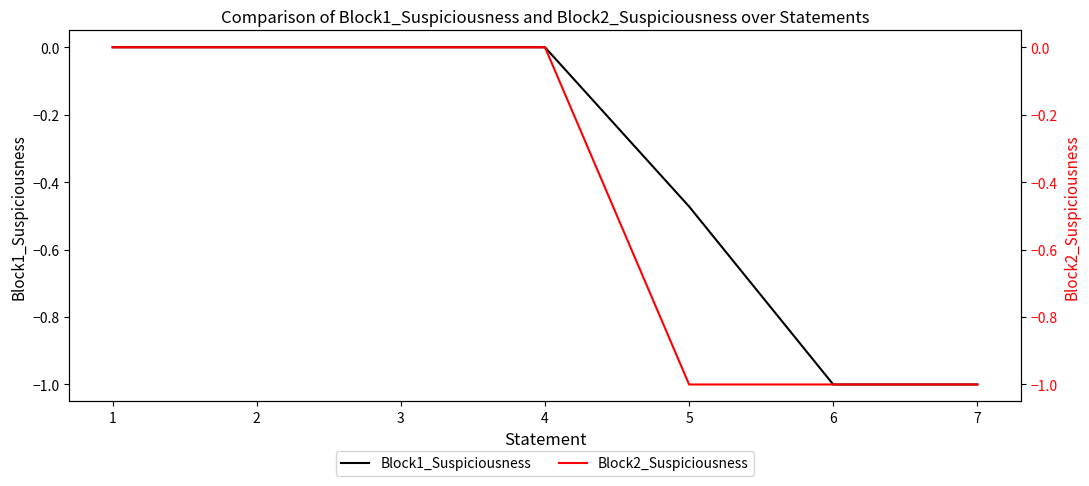

True or false: Block1_Suspiciousness and Block2_Suspiciousness cross at least once.

False